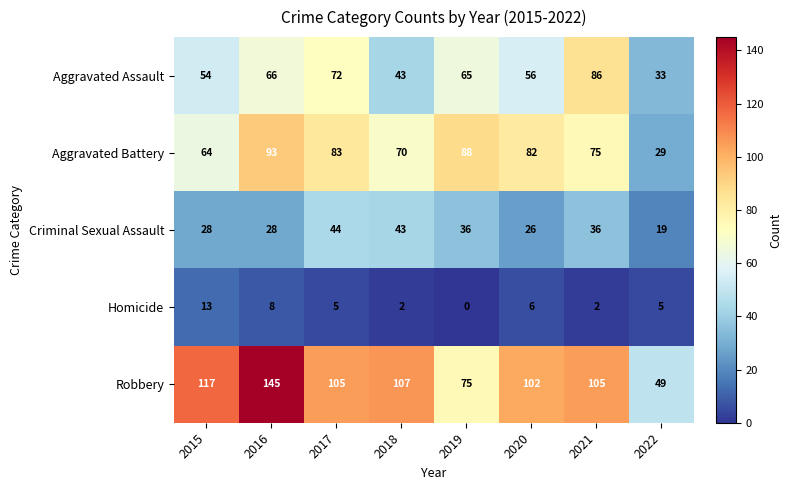

What is the maximum value shown in the chart?

145